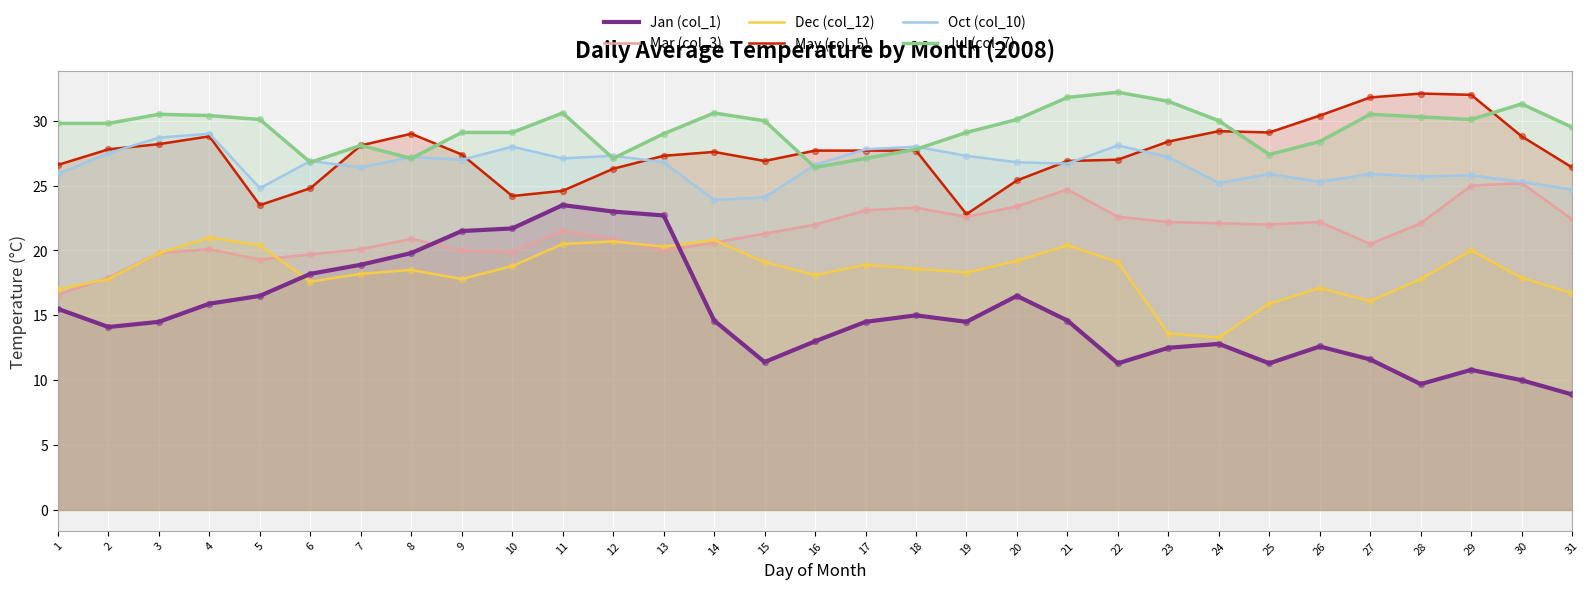

Which series reaches the maximum Y coordinate?

Jul (col_7)